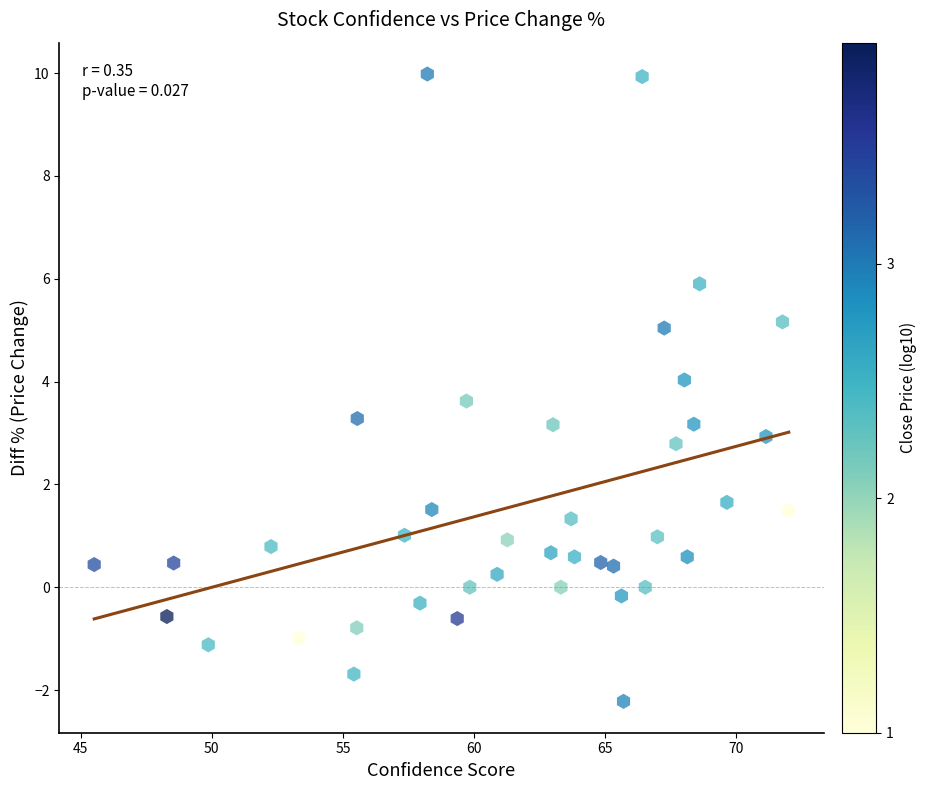

What is the range of X values (max minus min)?

26.5